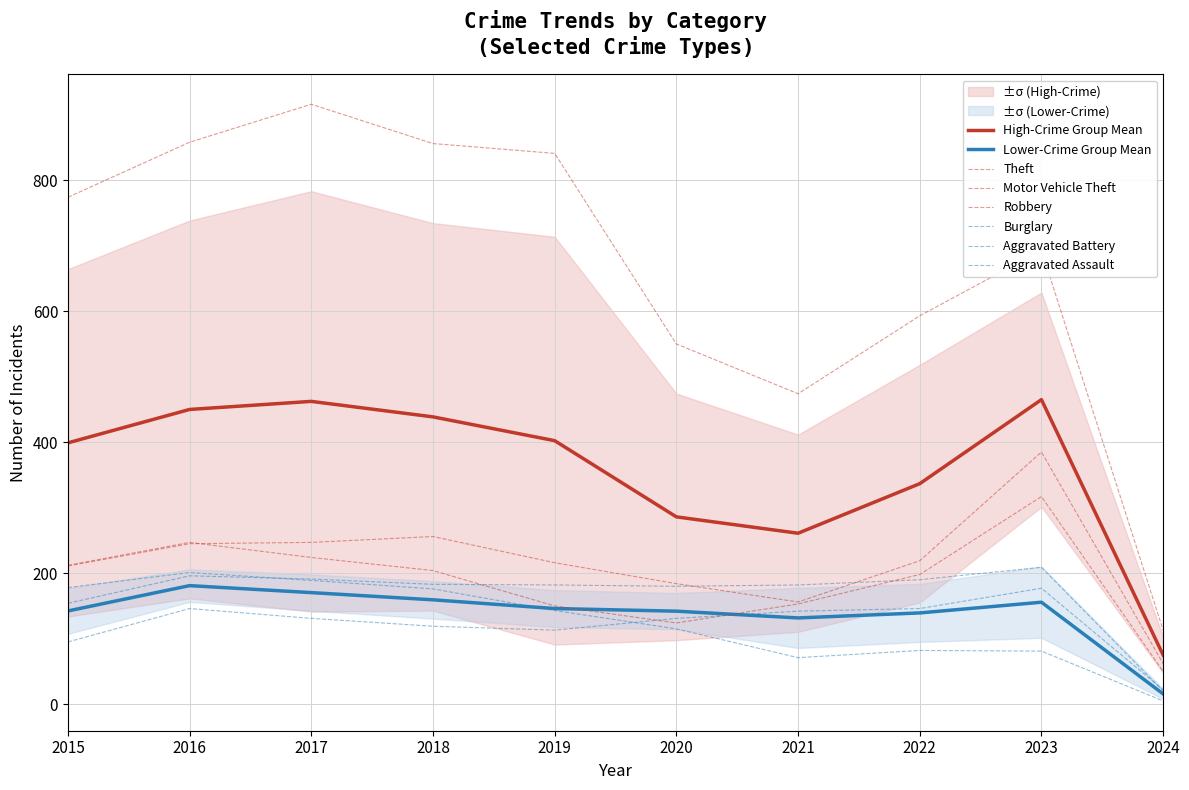

Is it true that Aggravated Assault equals 14 at 2024?

False